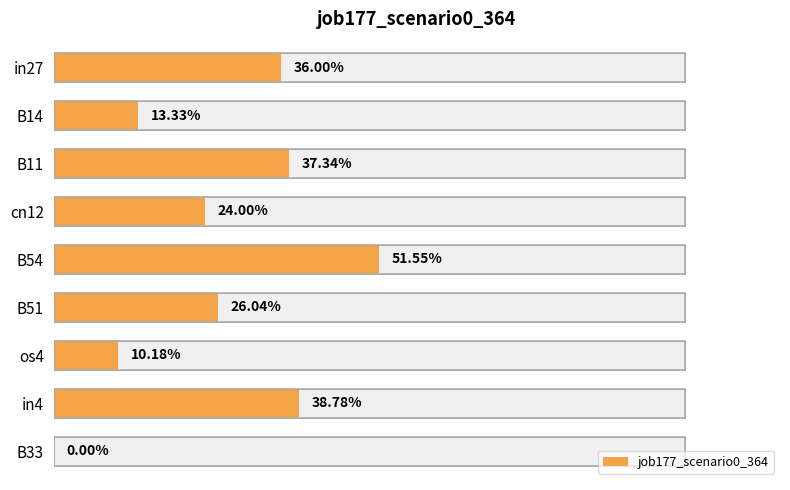

Is it true that the value at in27 is 0.4?

True